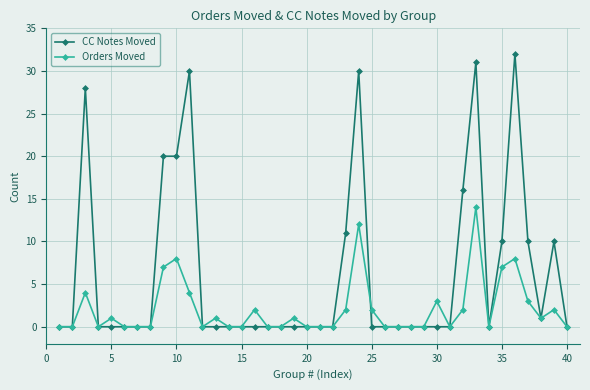

Reading left to right, list all the values displayed in this chart.

CC Notes Moved: 0	0	28	0	0	0	0	0	20	20	30	0	0	0	0	0	0	0	0	0	0	0	11	30	0	0	0	0	0	0	0	16	31	0	10	32	10	1	10	0
Orders Moved: 0	0	4	0	1	0	0	0	7	8	4	0	1	0	0	2	0	0	1	0	0	0	2	12	2	0	0	0	0	3	0	2	14	0	7	8	3	1	2	0